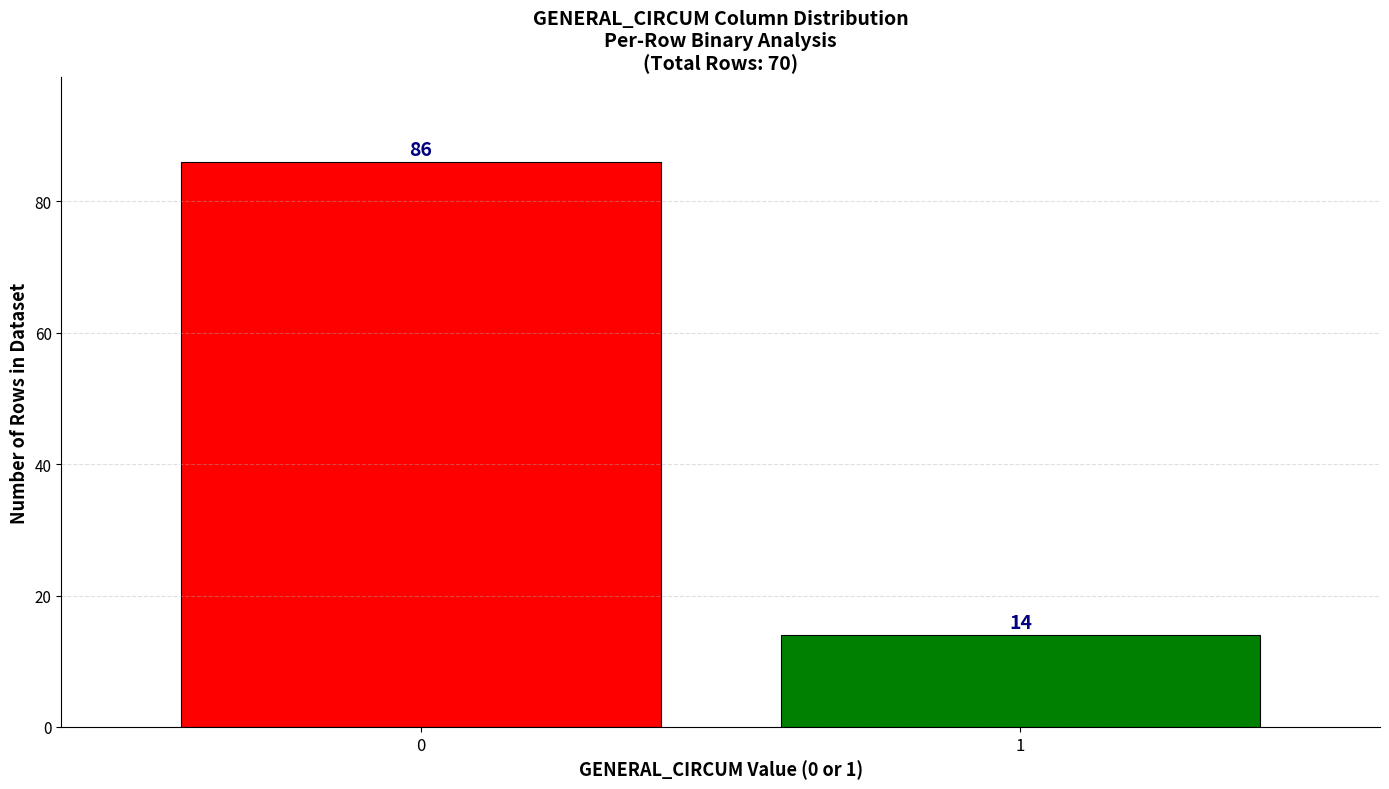

Reading left to right, list all the values displayed in this chart.

0=86	1=14